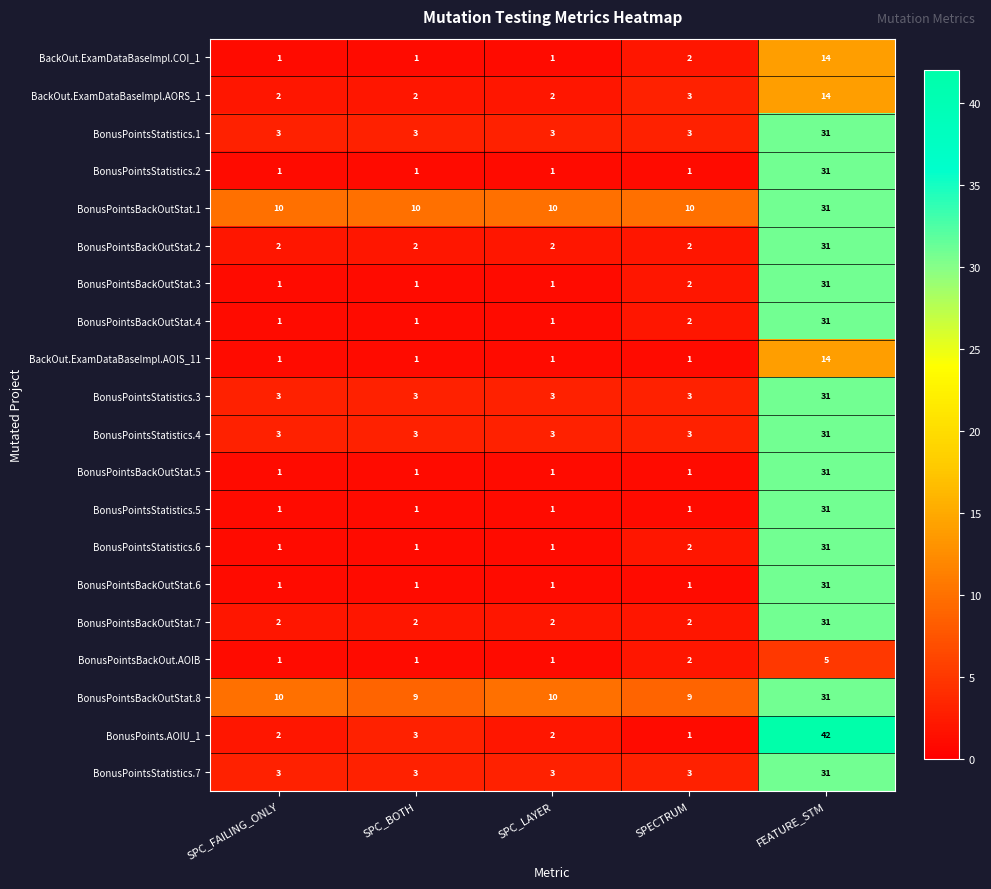

What is the smallest value displayed?

1